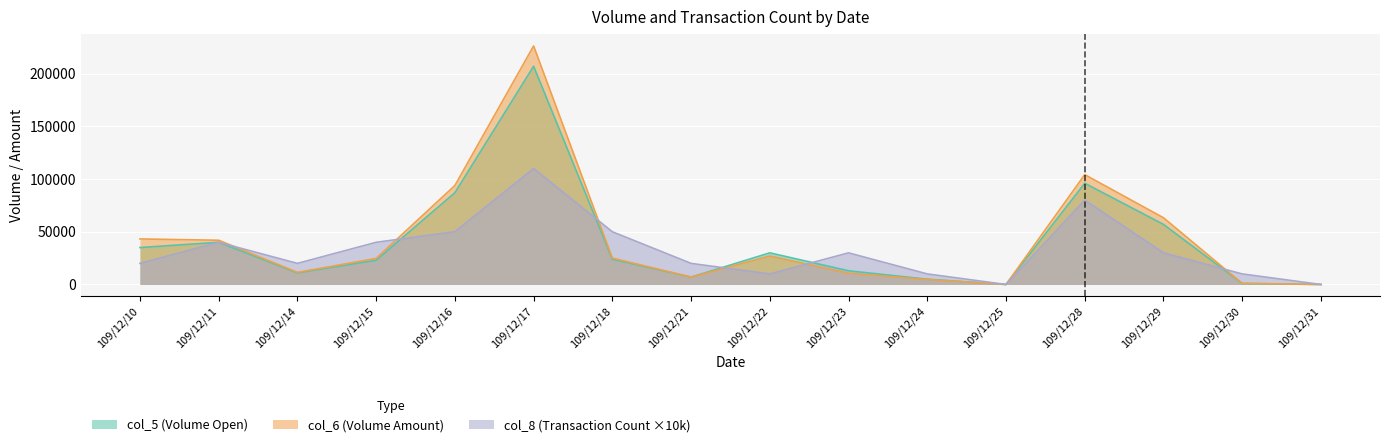

True or false: col_5 and col_6 cross at least once.

False